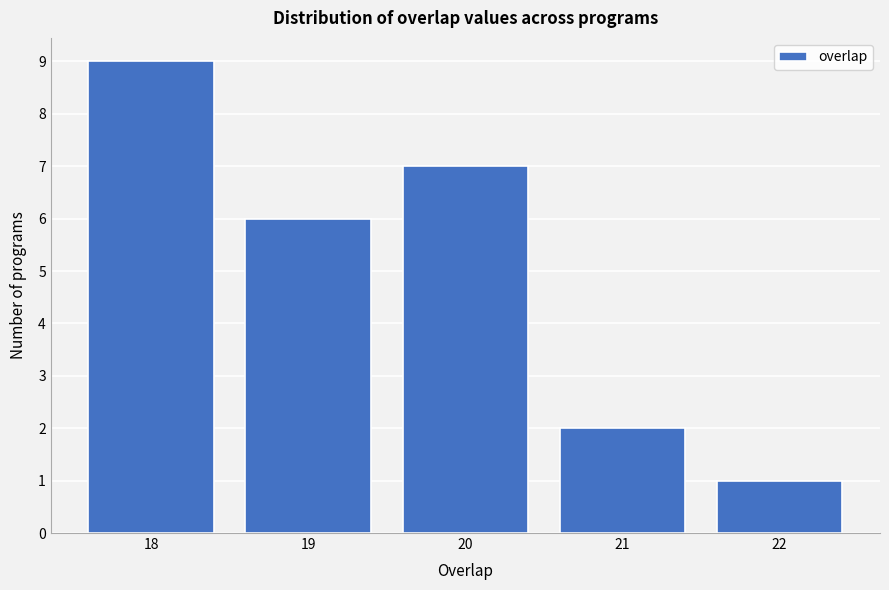

Reading right to left, what are all the values shown in this chart?

1	2	7	6	9